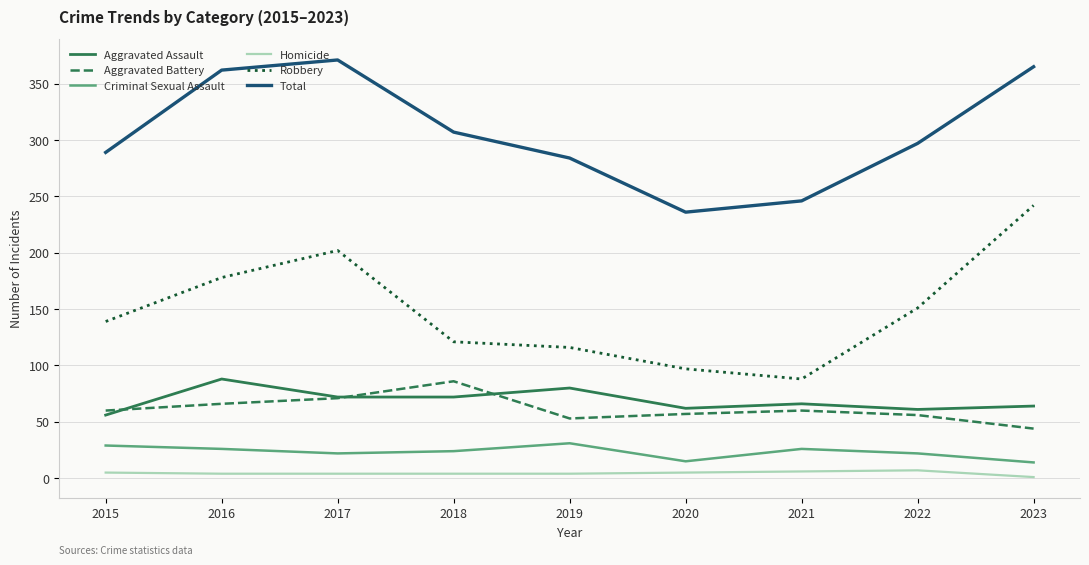

True or false: Aggravated Battery and Total cross at least once.

False